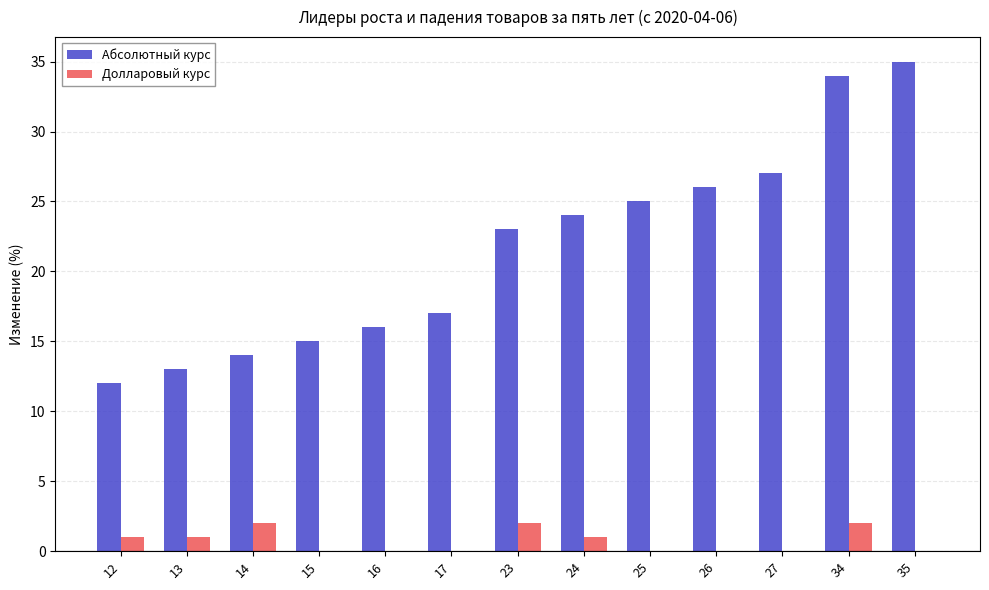

Is the value of Долларовый курс at 15 greater than the value of Абсолютный курс at 16?

No